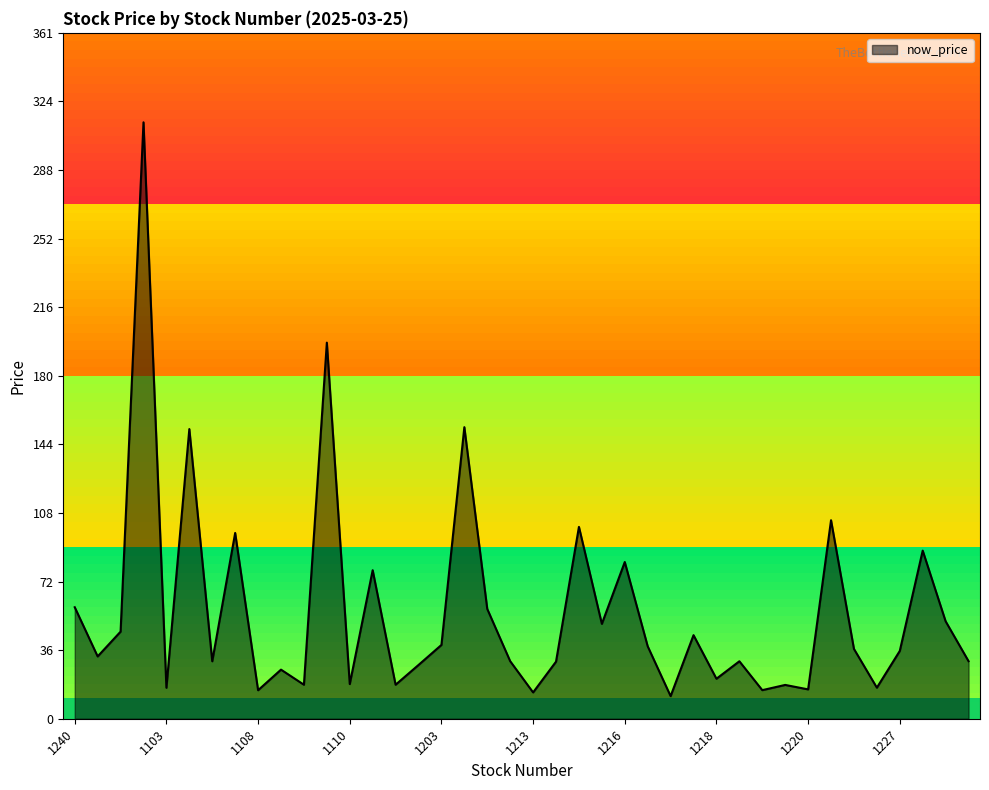

What is the average value?

56.6